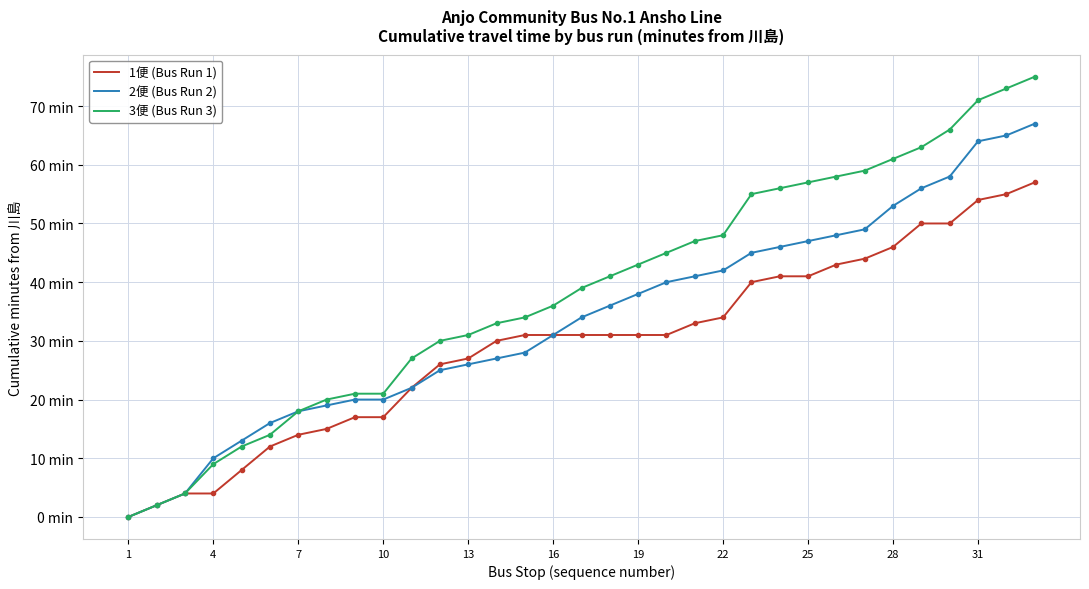

Reading left to right, what are all the values shown in this chart?

1便 (Bus Run 1): 0	2	4	4	8	12	14	15	17	17	22	26	27	30	31	31	31	31	31	31	33	34	40	41	41	43	44	46	50	50	54	55	57
2便 (Bus Run 2): 0	2	4	10	13	16	18	19	20	20	22	25	26	27	28	31	34	36	38	40	41	42	45	46	47	48	49	53	56	58	64	65	67
3便 (Bus Run 3): 0	2	4	9	12	14	18	20	21	21	27	30	31	33	34	36	39	41	43	45	47	48	55	56	57	58	59	61	63	66	71	73	75